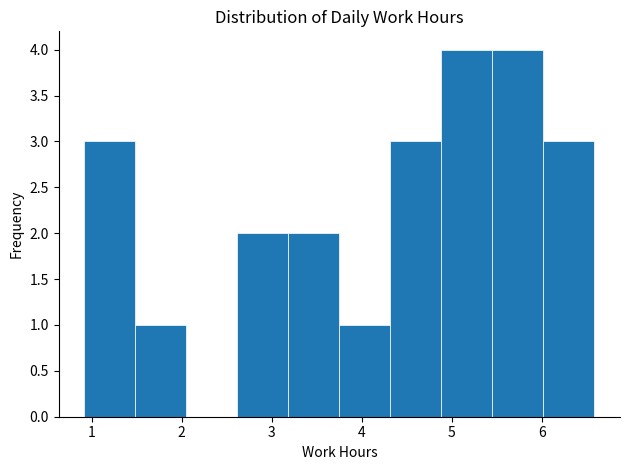

How tall is the bar that spans 2.6 to 3.2 on the x-axis? Neither the bar edges nor the heights are printed on the chart, so give them approximately, as read against the axes.

2